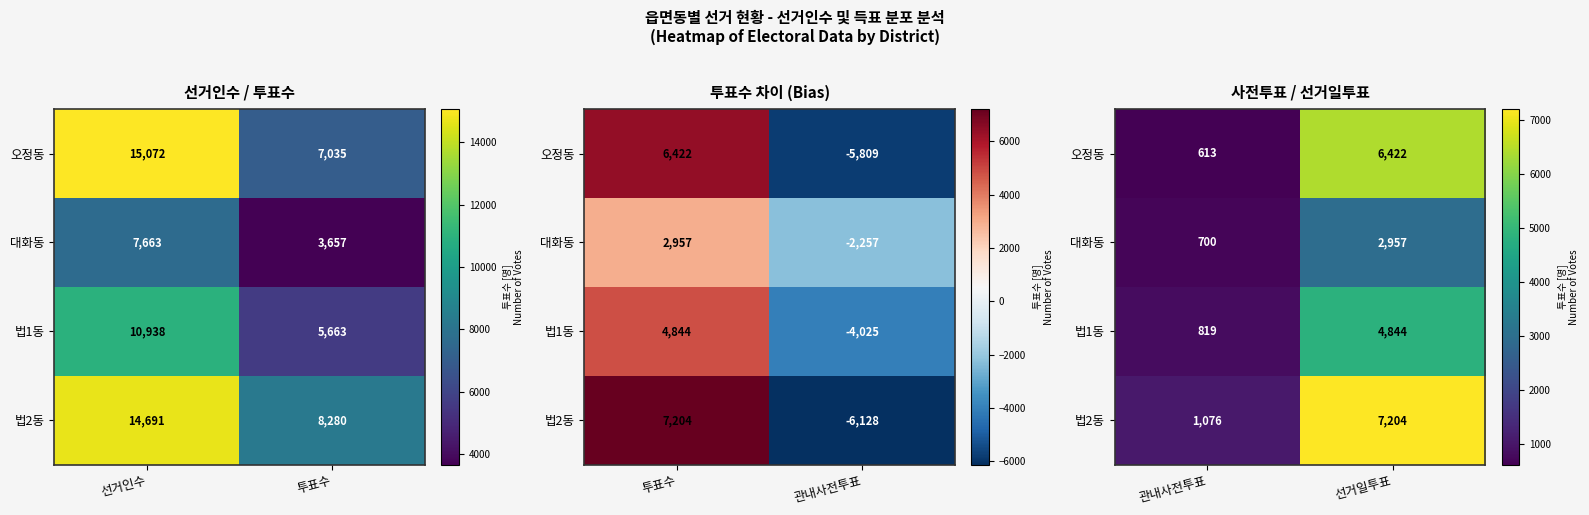

Which series has the largest range (max minus min)?

법2동